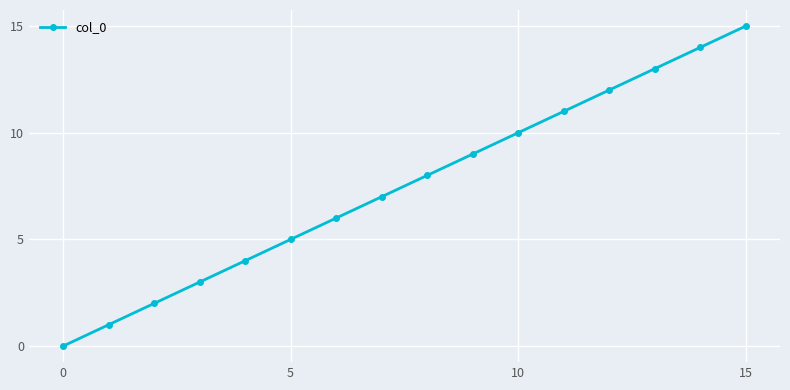

What is the greatest value displayed?

15